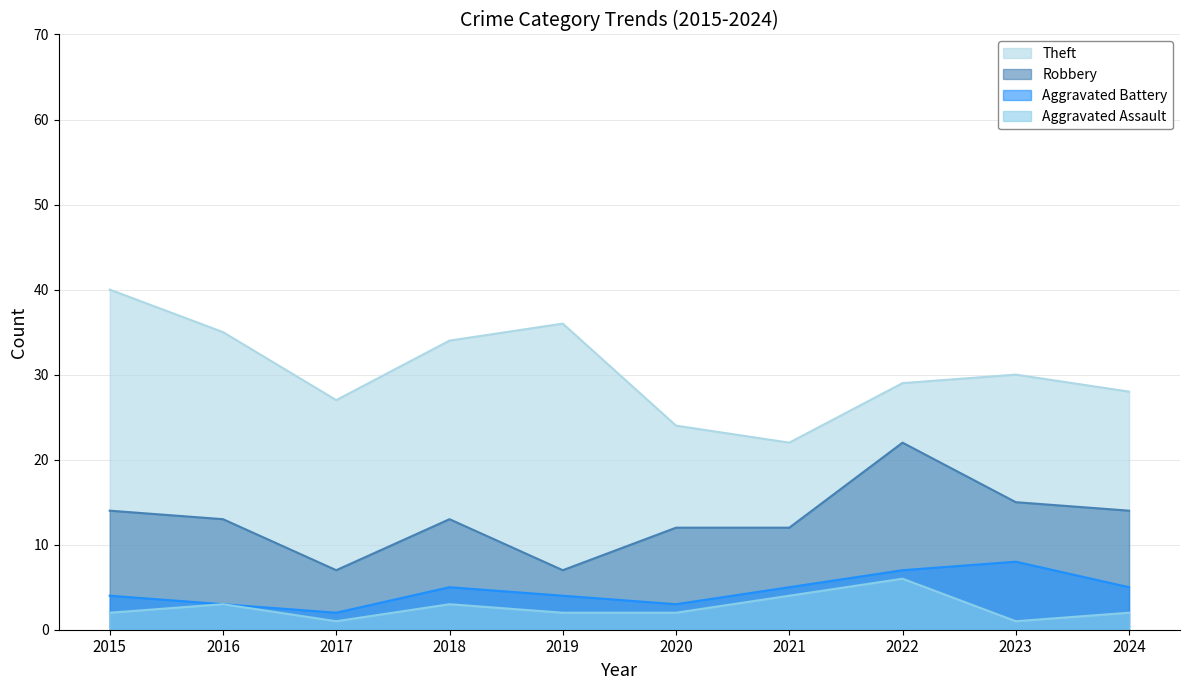

What is the value of the Robbery point at the 6th from the left?

12